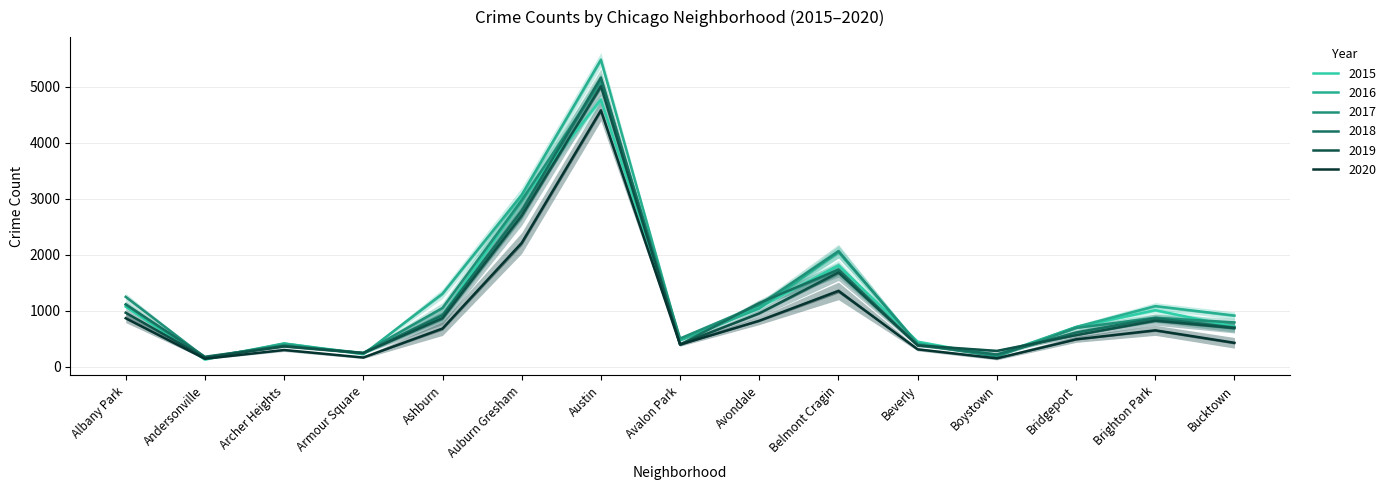

Count the number of data series in this chart.

6